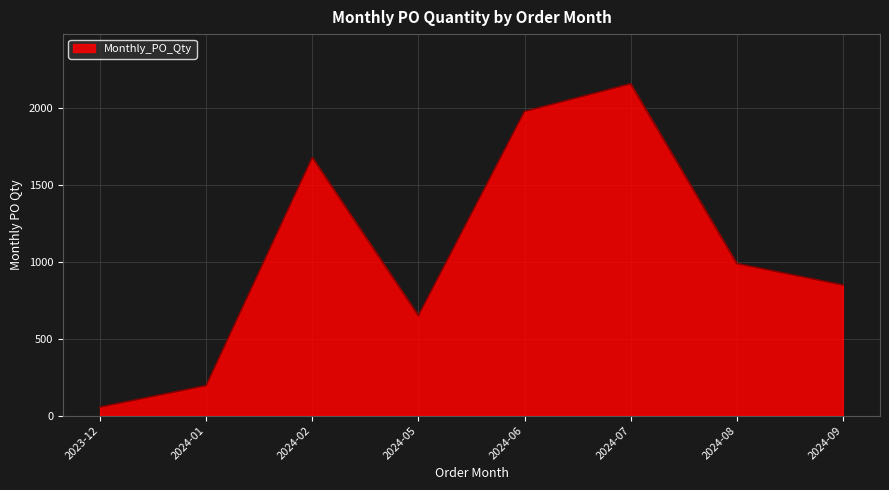

Where is the data nearest to the value 1107?

2024-08